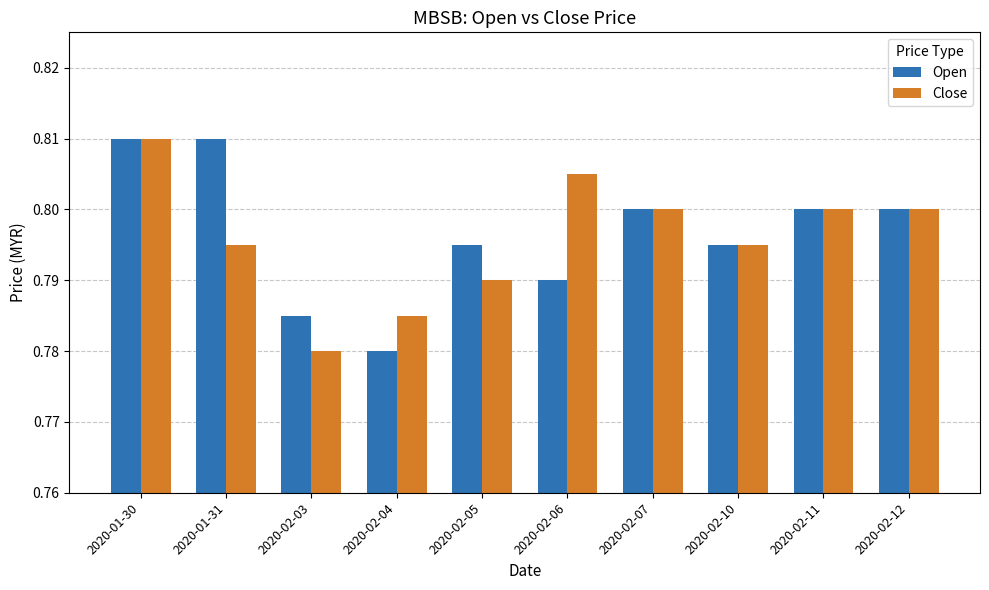

The Close series shows 0.8 at 2020-02-07. True or false?

True